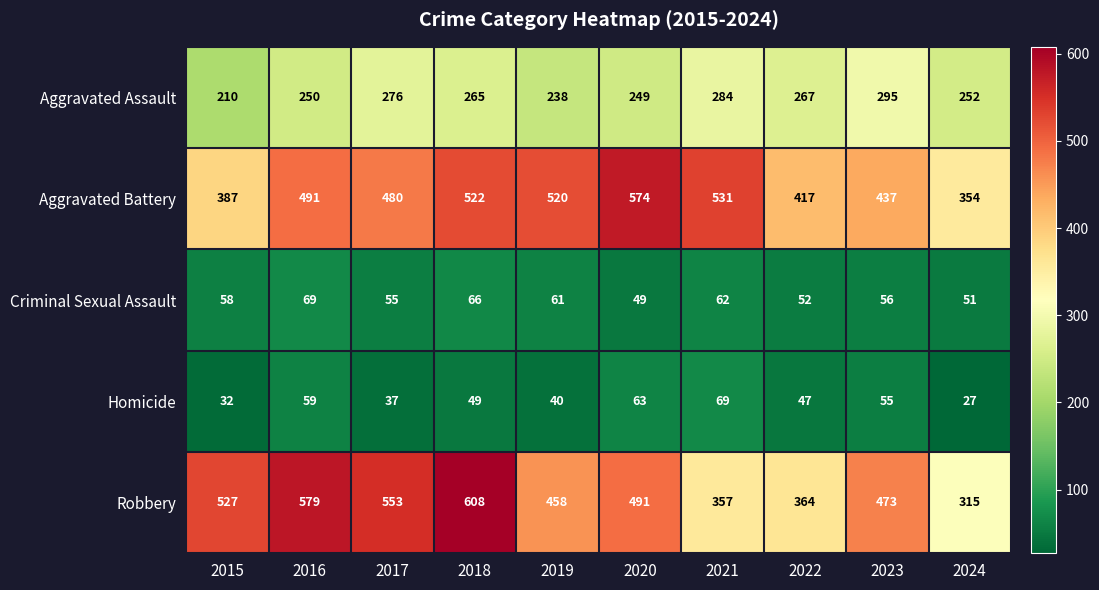

The value of Aggravated Battery at 2017 is 480. True or false?

True